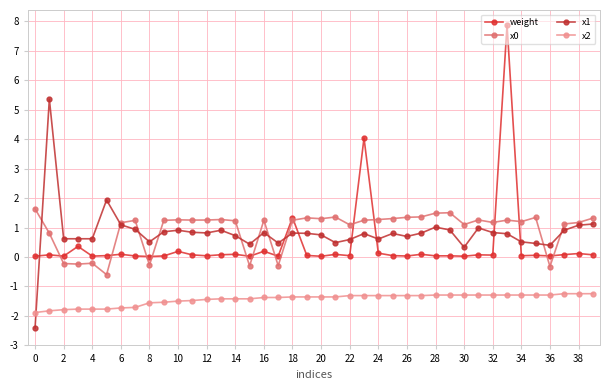

True or false: x1 has more than 0 interior local peaks.

True